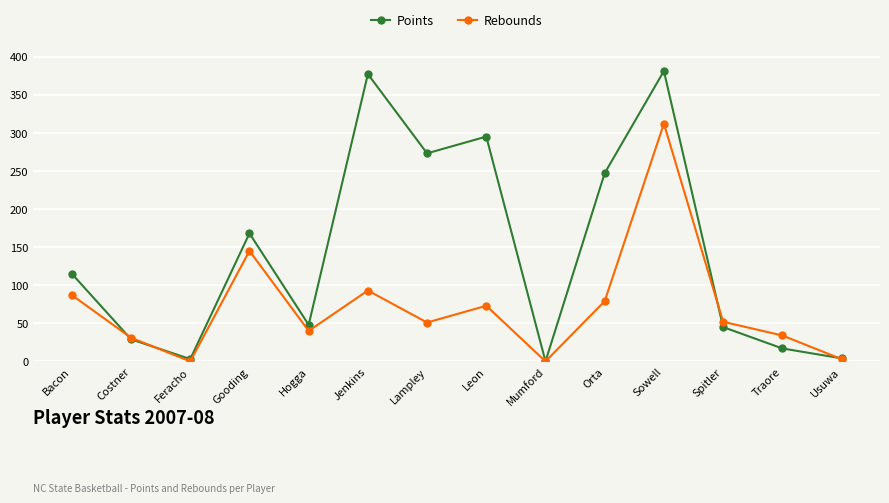

What is the value of the Points point at the 3rd from the left?

3